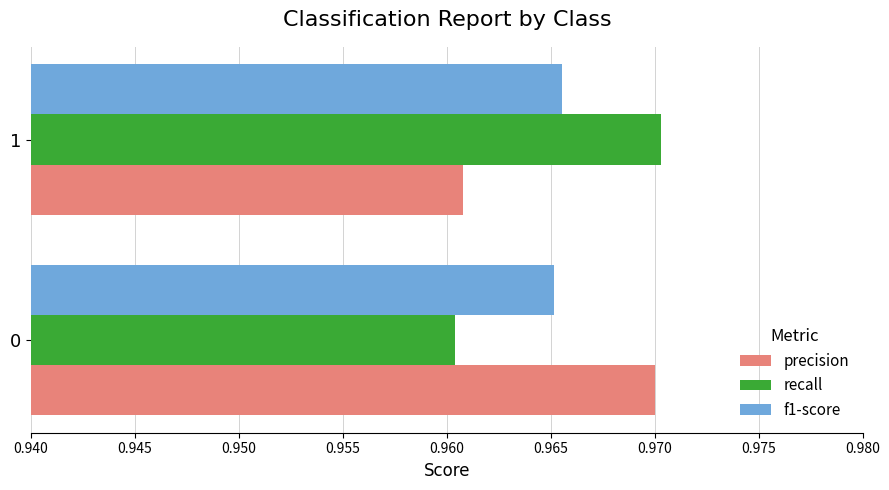

True or false: f1-score has a value of 1.3 at 1.

False